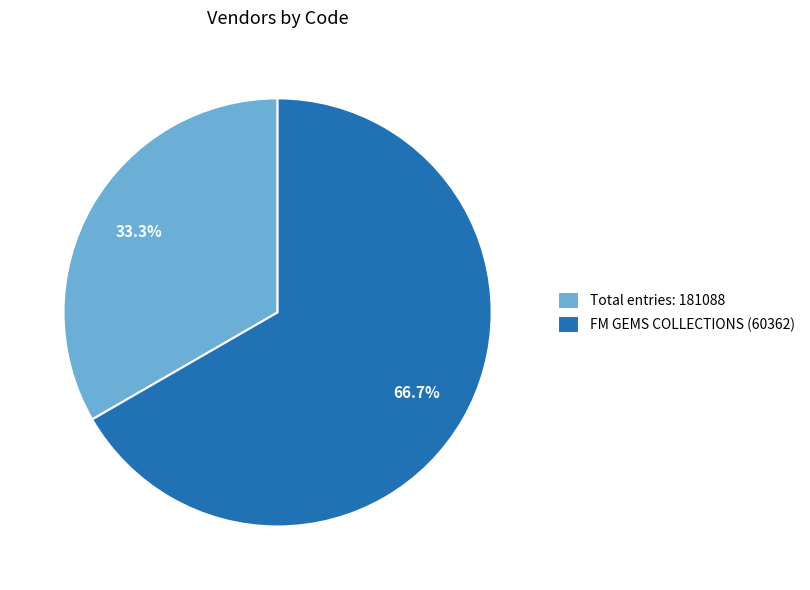

What is the ratio of the value at FM GEMS COLLECTIONS (60362) to the value at Total entries: 181088?

2.0